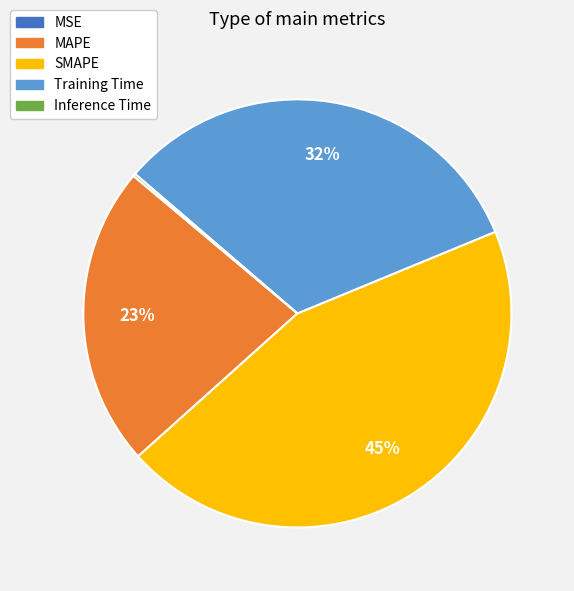

Is there a majority slice in this chart?

No